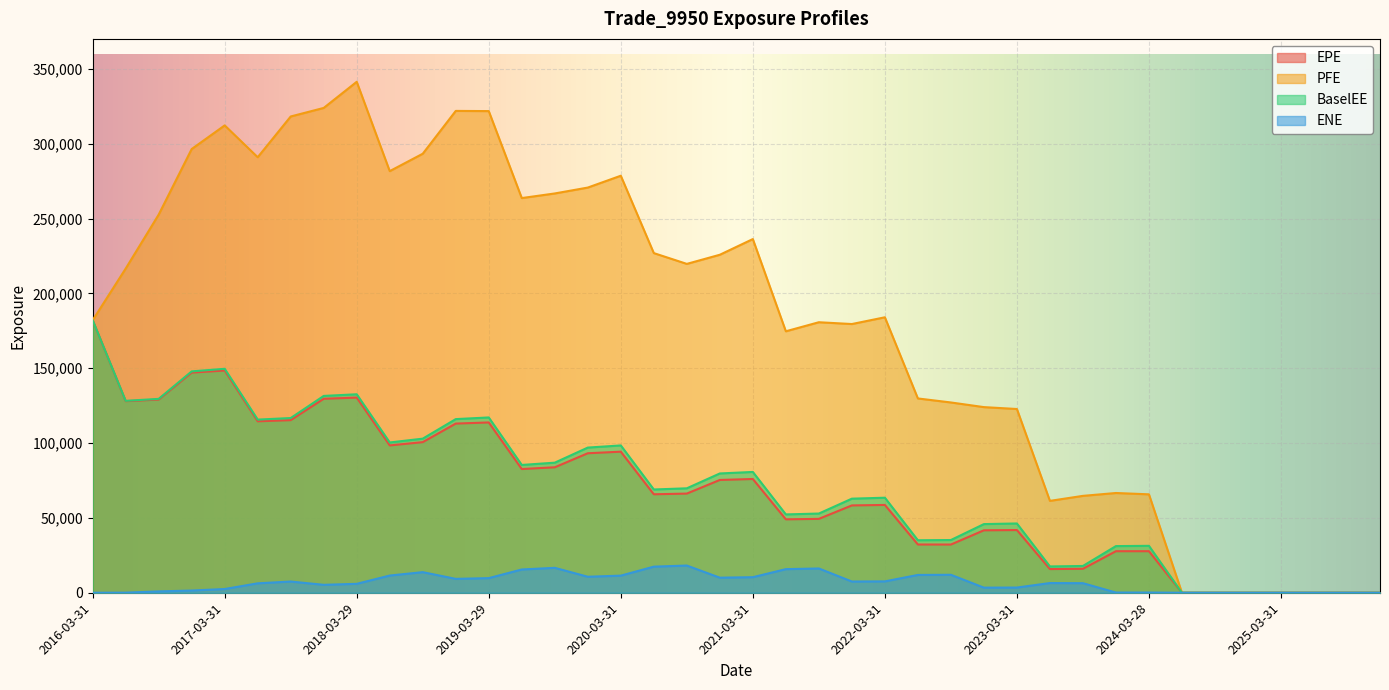

What is the average value of the EPE series?

68454.3